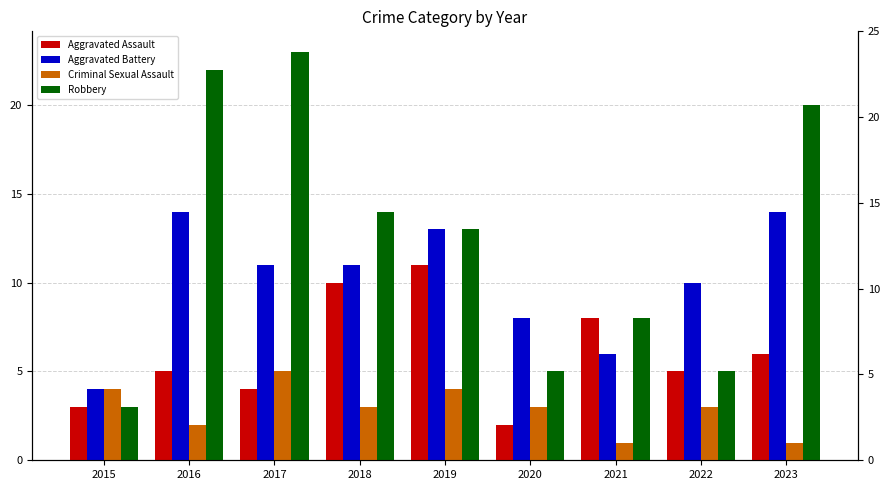

At how many categories does at least one series exceed 9?

6